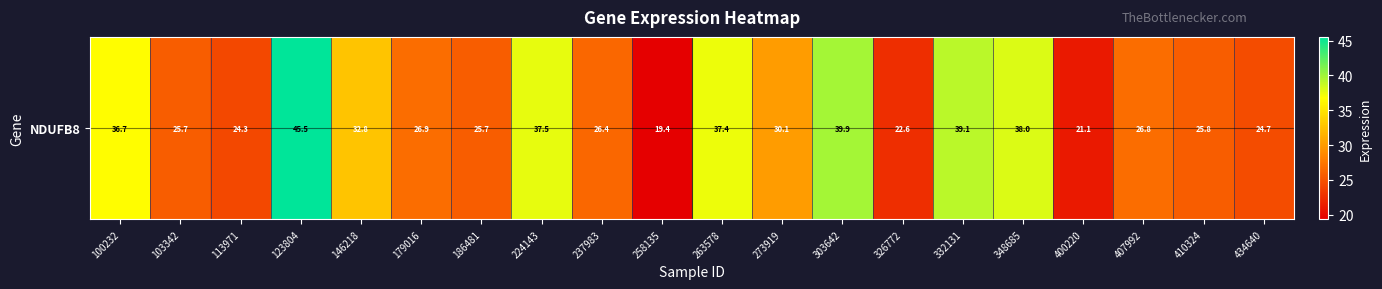

Reading left to right, list all the values displayed in this chart.

36.7	25.7	24.3	45.5	32.8	26.9	25.7	37.5	26.4	19.4	37.4	30.1	39.9	22.6	39.1	38.0	21.1	26.8	25.8	24.7